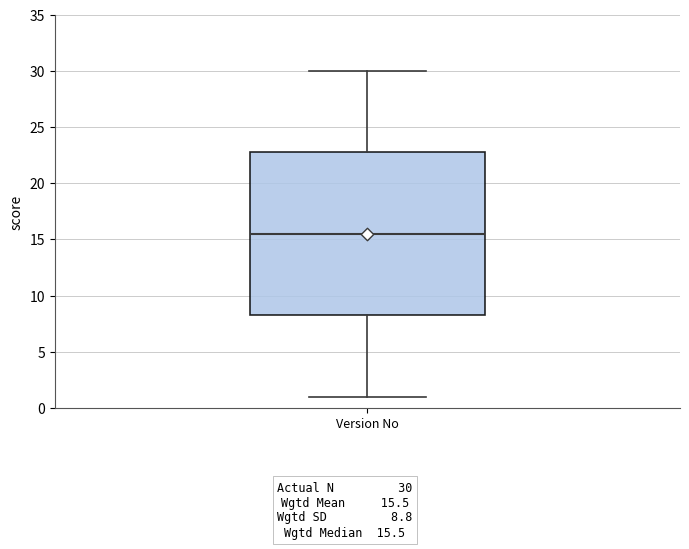

Transcribe this box plot: give where the median line is, the range the box spans, and where the two whiskers end, as read against the y-axis. The values are not printed on the chart, so give them approximately, as read against the axis.

median 15.5, box 8.5 to 23.0, whiskers 1.0 to 30.0